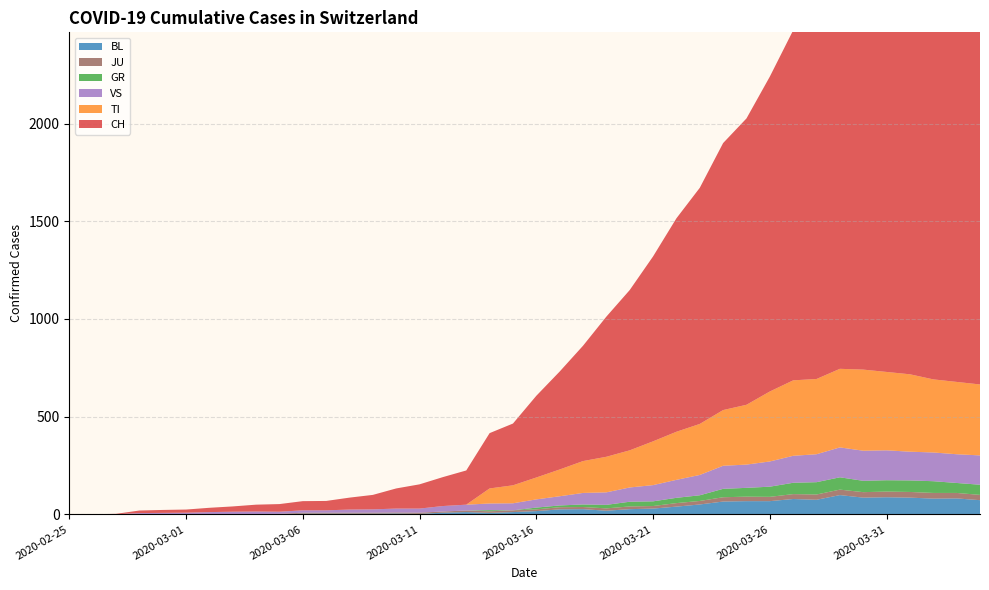

Reading left to right, transcribe all the data shown in this chart.

CH: 0	1	2	13	15	16	22	27	35	39	47	48	61	74	103	124	148	175	283	316	418	501	590	717	820	946	1092	1208	1366	1465	1611	1791	1878	1992	2177	2205	2285	2349	2331	2320
TI: 0	0	0	0	0	0	0	0	0	0	0	0	0	0	0	0	0	0	77	92	112	137	163	182	190	224	246	261	285	306	358	386	385	402	415	401	396	374	370	363
GR: 0	0	0	0	0	0	0	0	0	0	0	0	0	0	0	0	0	0	6	0	9	9	13	18	24	24	27	29	43	45	52	58	63	63	58	58	59	60	51	52
VS: 0	0	0	6	6	7	10	12	13	11	12	12	16	17	20	21	28	30	34	36	42	47	59	64	73	83	92	104	118	119	129	138	143	153	154	153	147	147	147	150
JU: 0	0	1	1	1	1	1	1	1	2	5	5	5	5	5	6	6	8	8	9	9	11	11	12	14	13	18	18	22	23	22	25	27	28	28	29	29	29	28	27
BL: 0	0	0	0	1	1	1	1	1	1	4	4	4	4	5	3	9	12	8	12	17	26	27	19	27	30	40	51	66	68	68	79	75	99	86	88	86	81	82	73